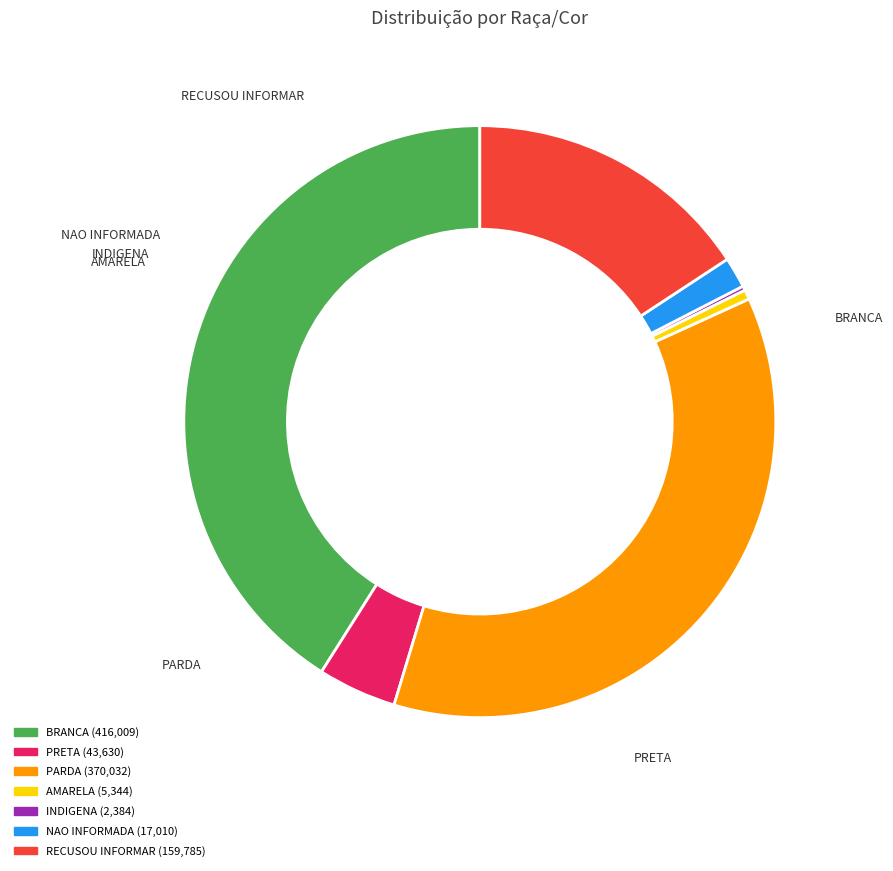

What is the total percentage of BRANCA and NAO INFORMADA?

42.7%